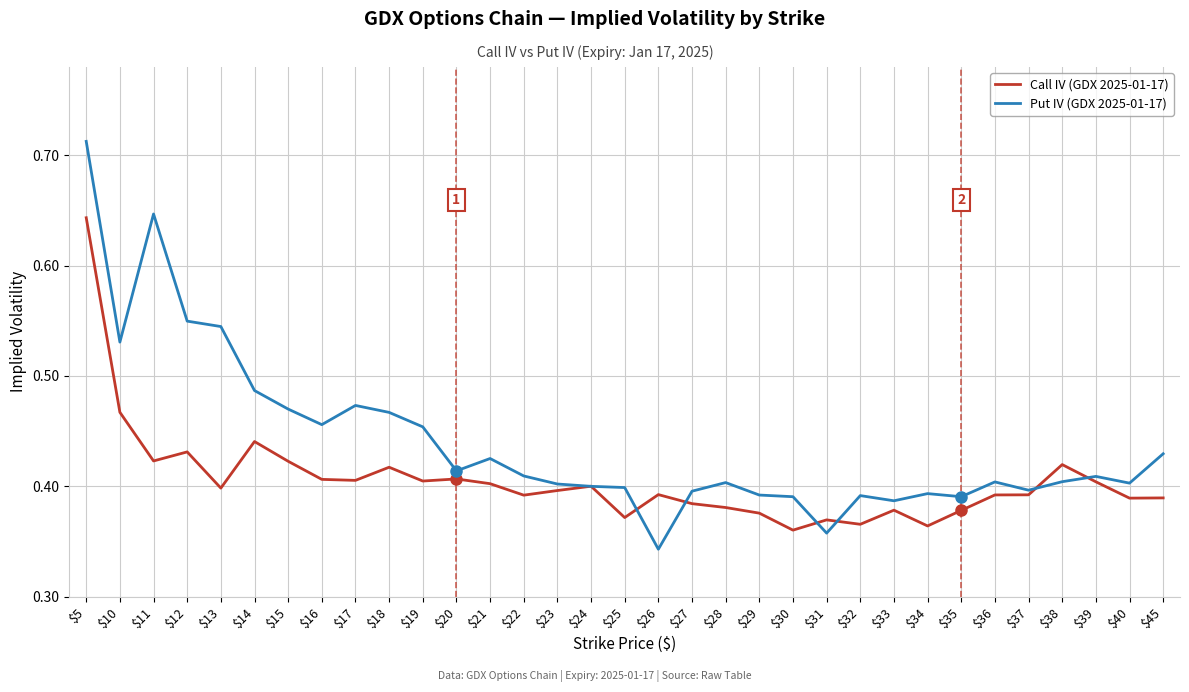

After their last crossing, which series has the higher values: Call IV (GDX 2025-01-17) or Put IV (GDX 2025-01-17)?

Put IV (GDX 2025-01-17)